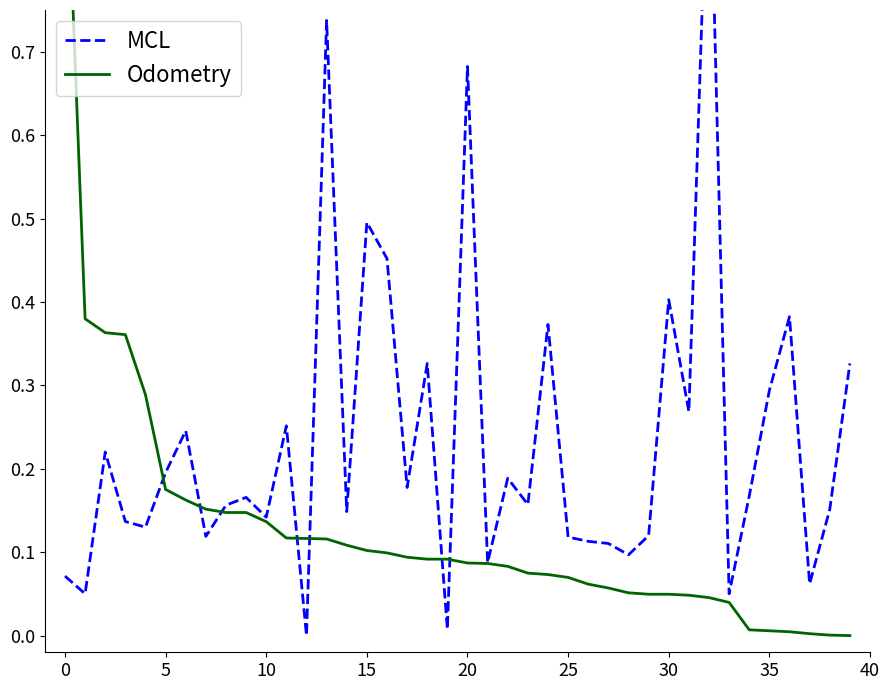

What is the value of the Odometry point at the 22nd from the left?

0.1